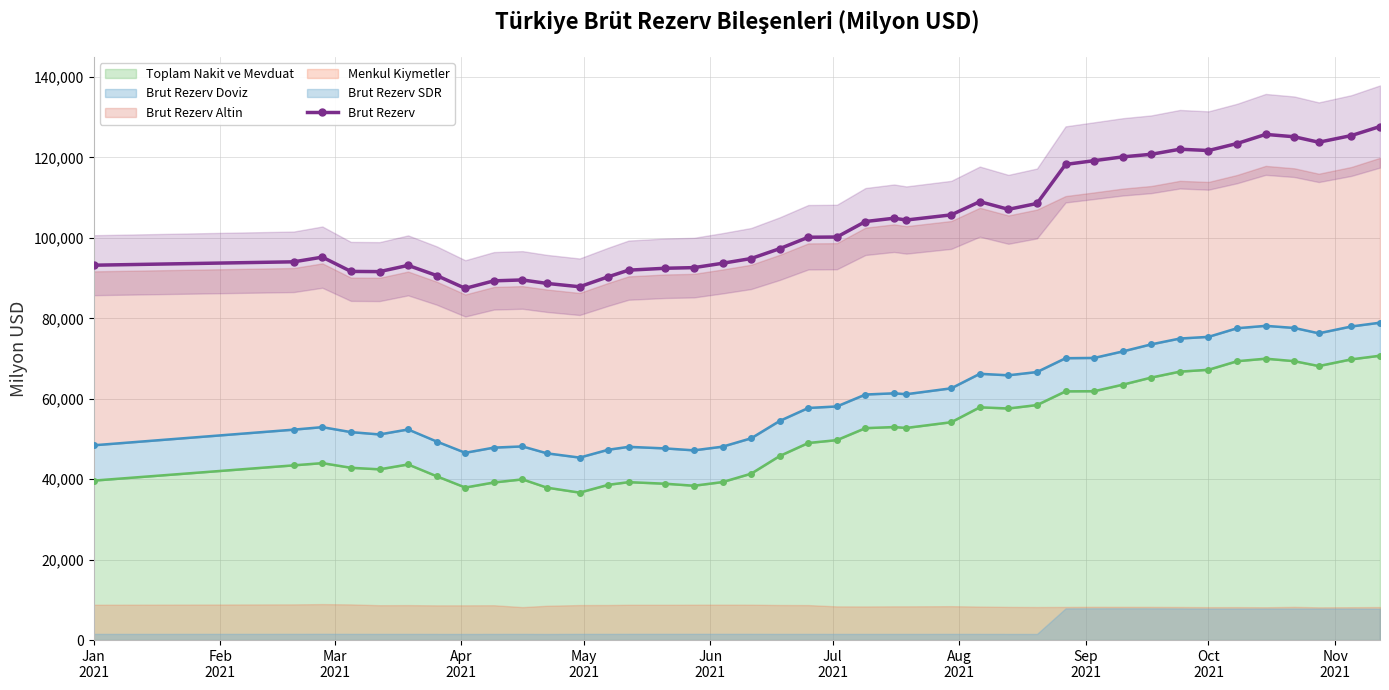

How many values exceed 100213?

19